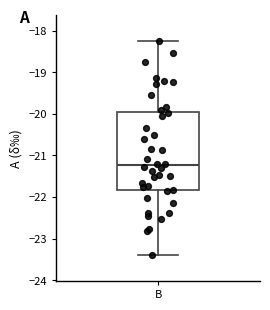

Read this box plot against the y-axis: the position of the median line, the range covered by the box, and the ends of both whiskers. The values are not printed on the chart, so give them approximately, as read against the axis.

median -21.2, box -21.8 to -20.0, whiskers -23.4 to -18.2